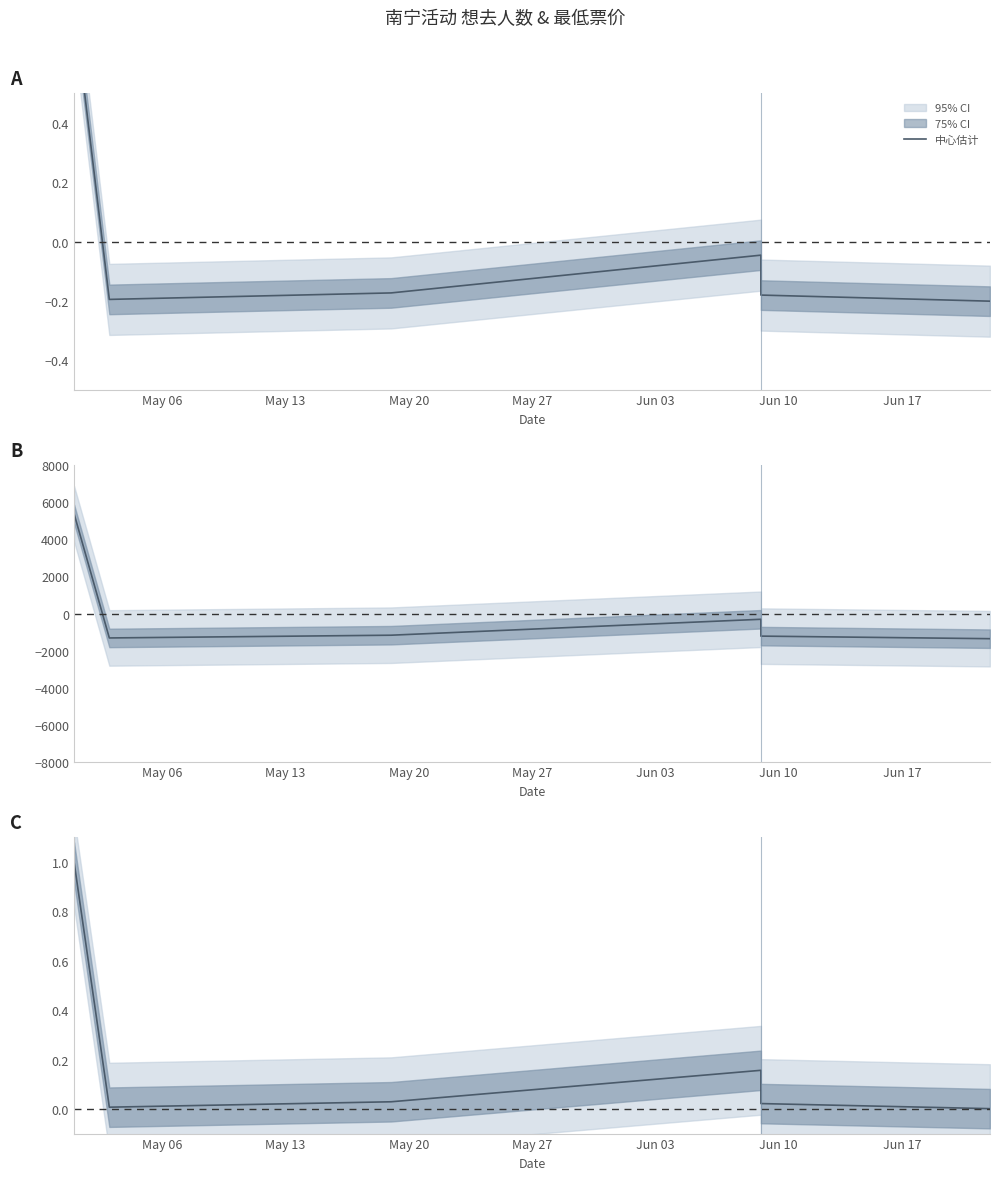

Where is the data nearest to the value 0?

Jun 10